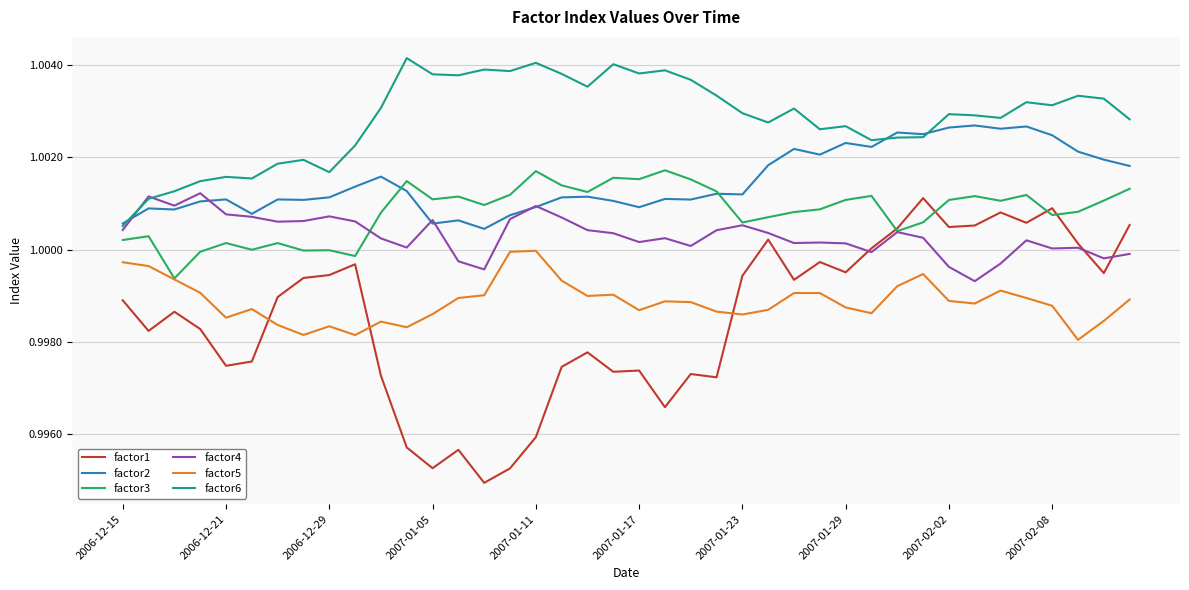

True or false: factor4 and factor5 intersect in this chart.

False